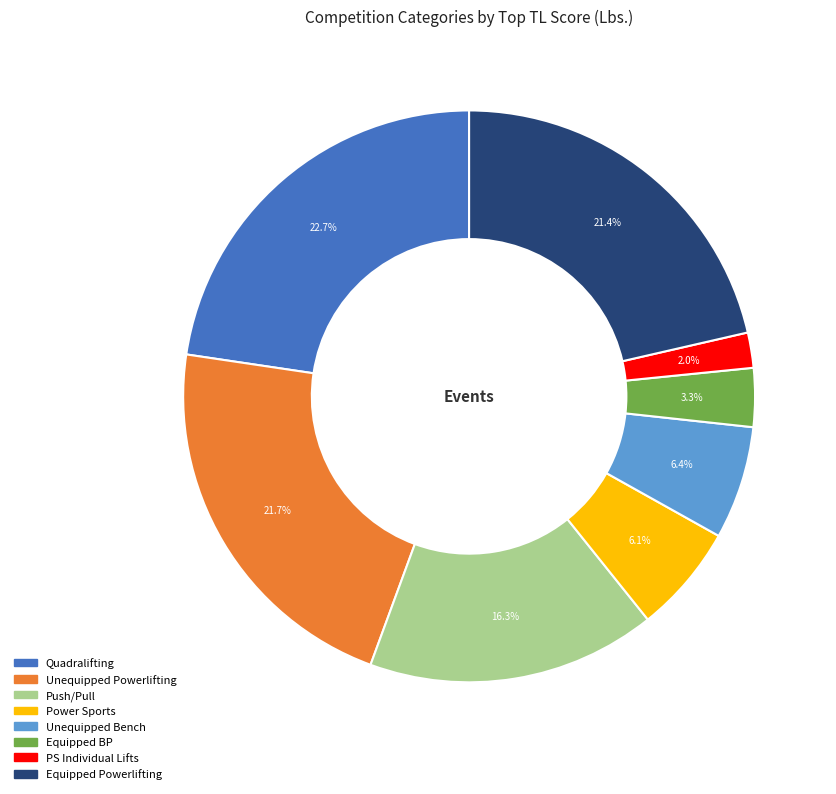

Is there a majority slice in this chart?

No